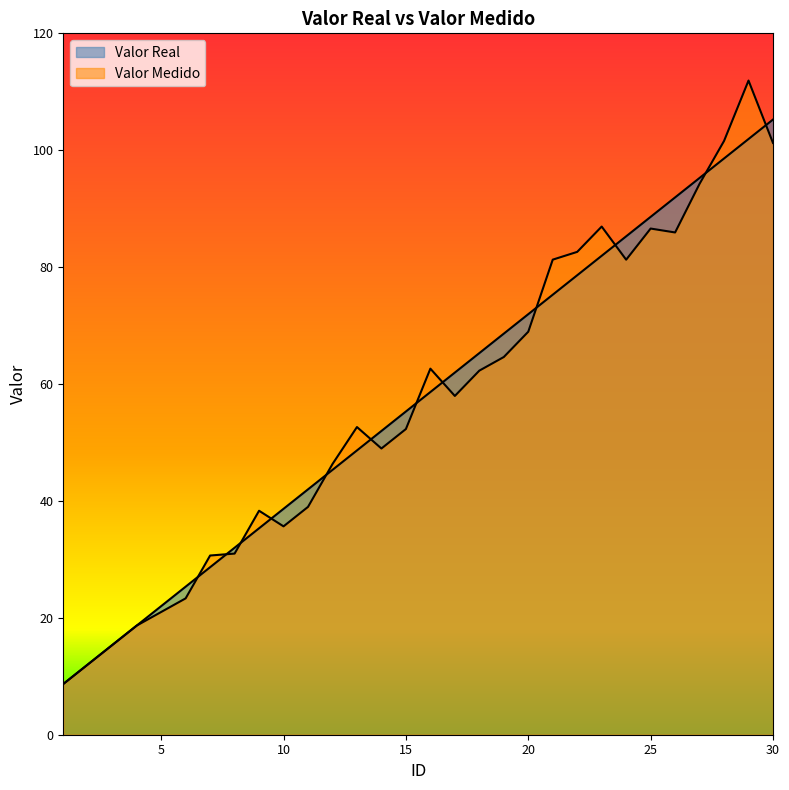

True or false: Valor Real has more than 2 points higher than both neighbors.

False